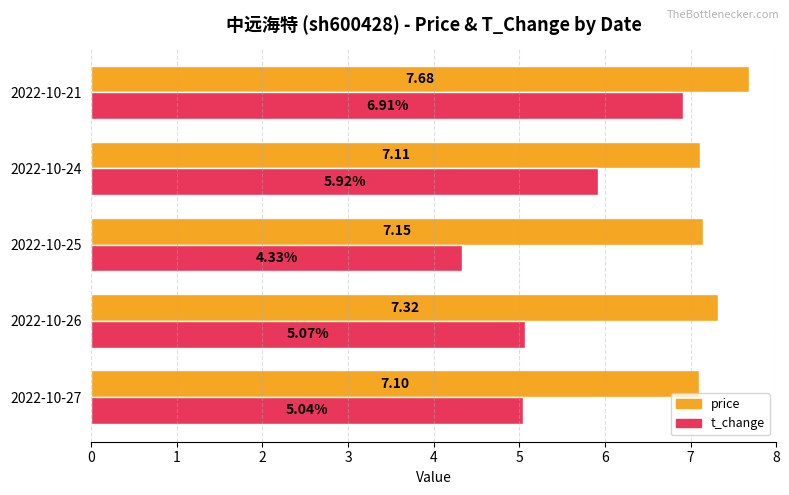

Which category has the highest value in the t_change series?

2022-10-21